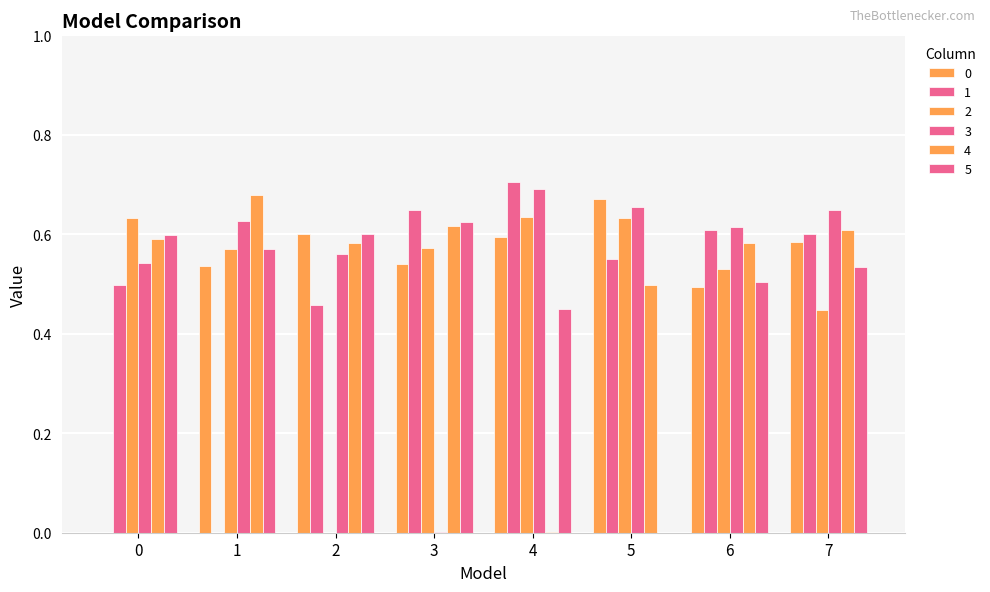

How many positive values does the 2 series have?

7